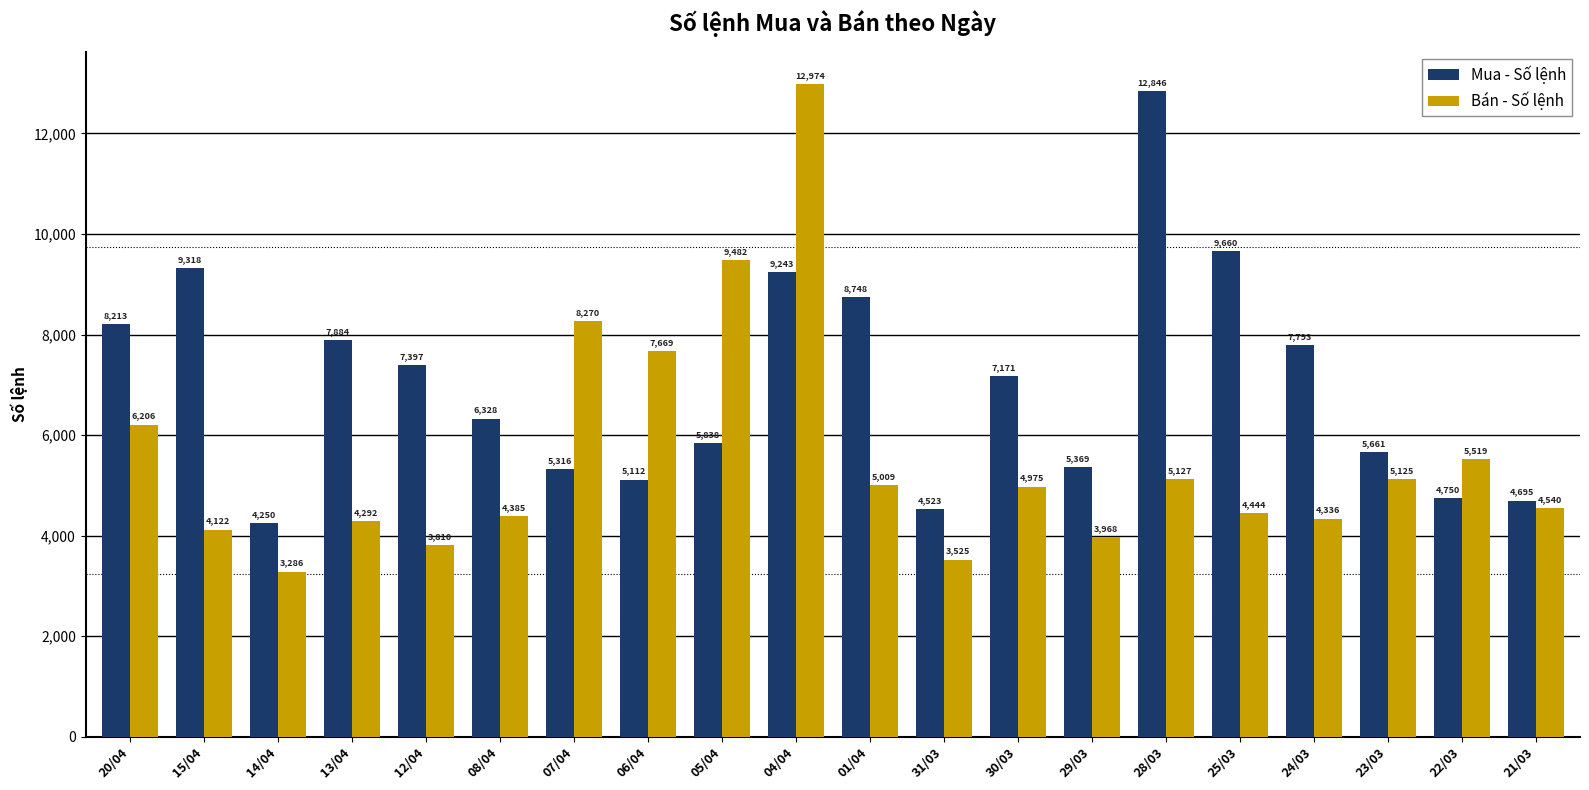

Between 04/04 and 30/03, which series saw the biggest shift?

Bán - Số lệnh